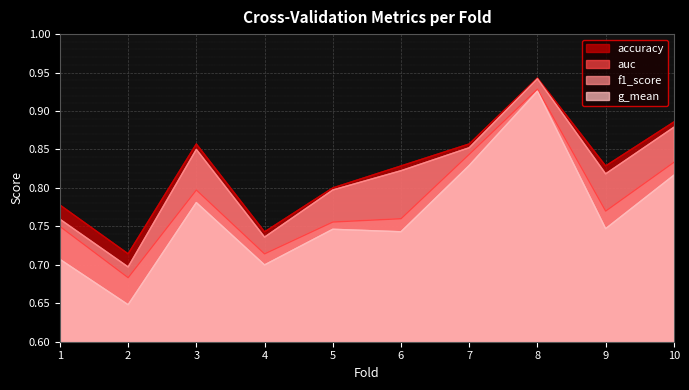

List the series in order of their peak value, lowest first.

g_mean, auc, f1_score, accuracy